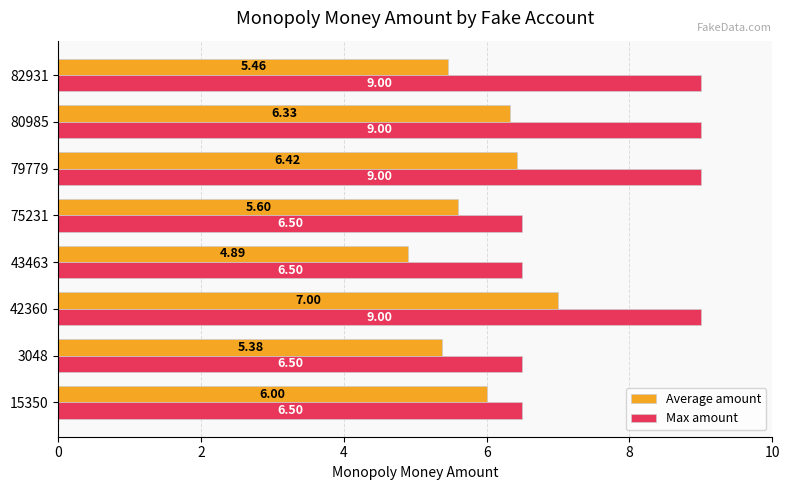

How many values in the Max amount series are below 9?

4